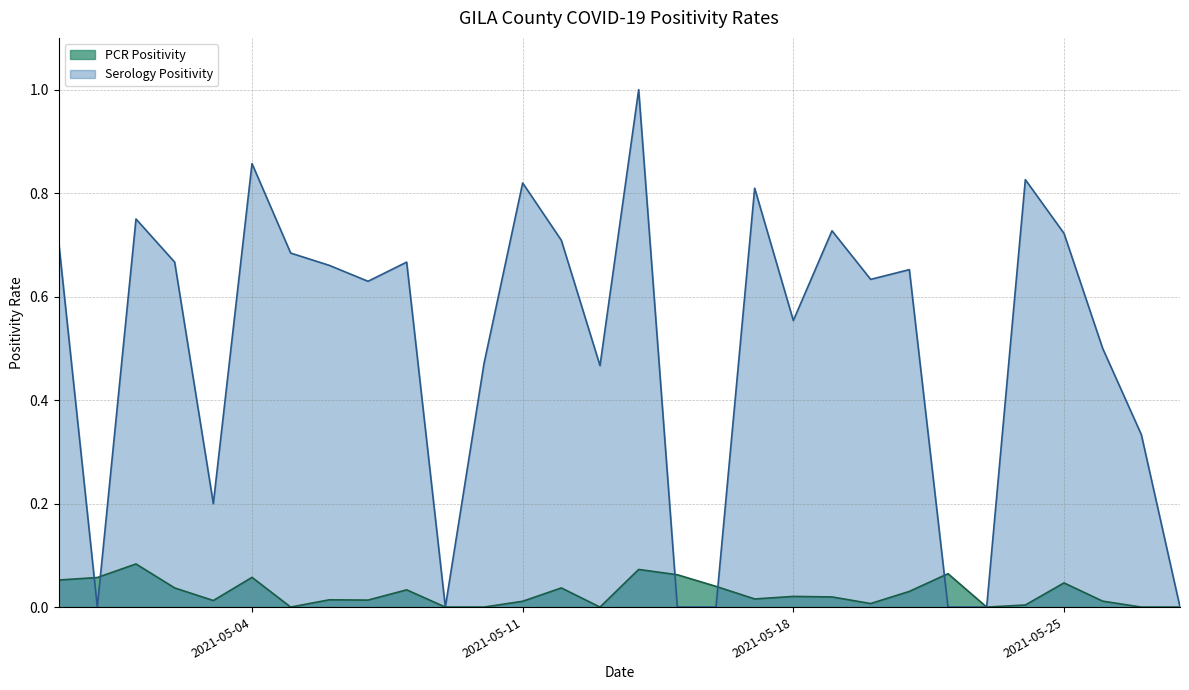

True or false: PCR Positivity and Serology Positivity cross at least once.

True